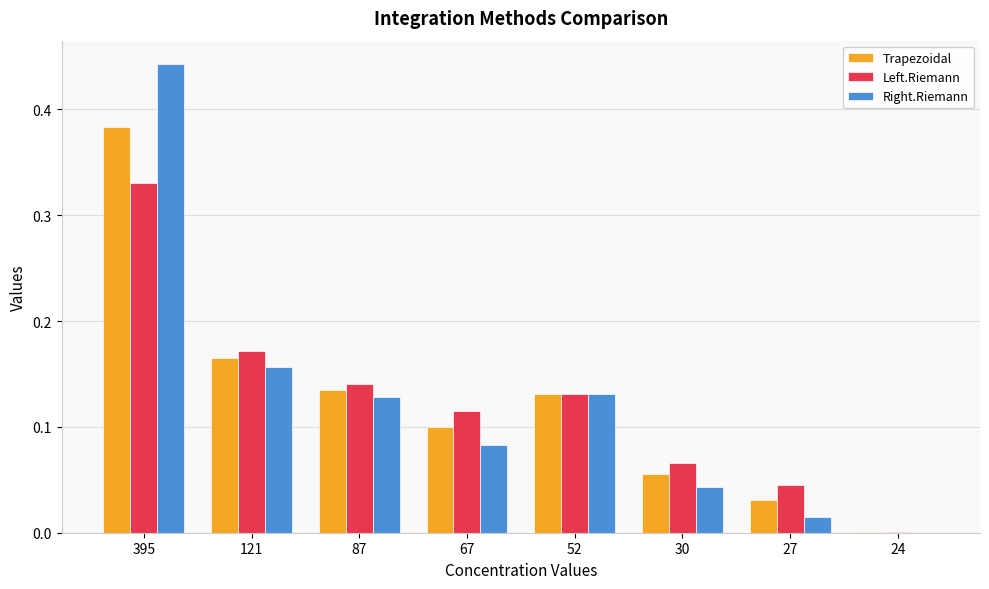

Is the value of Trapezoidal at 121 greater than the value of Left.Riemann at 27?

Yes